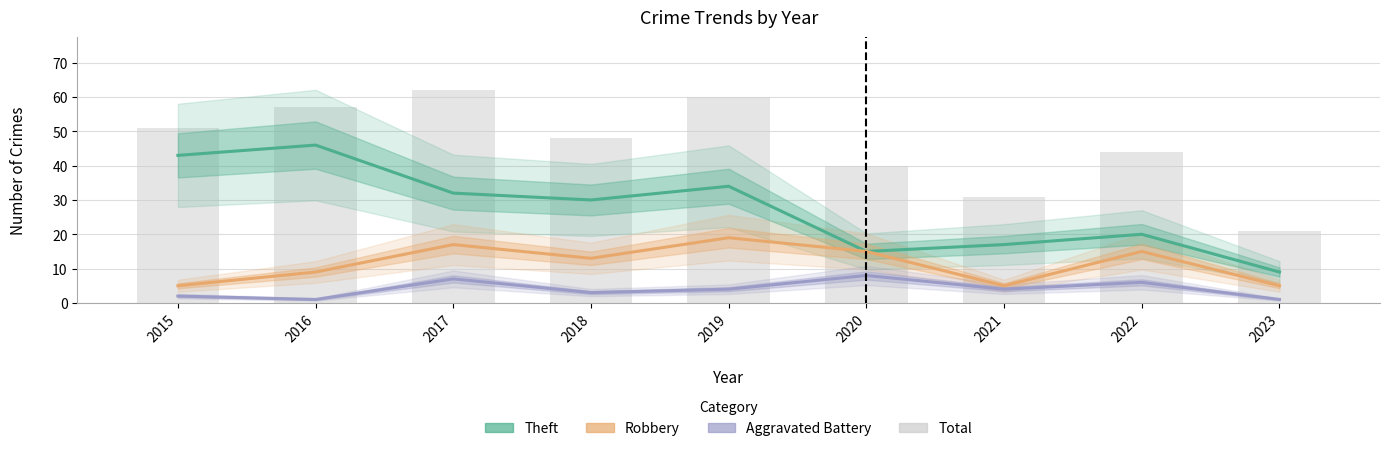

Which category has the lowest value across all series?

2016